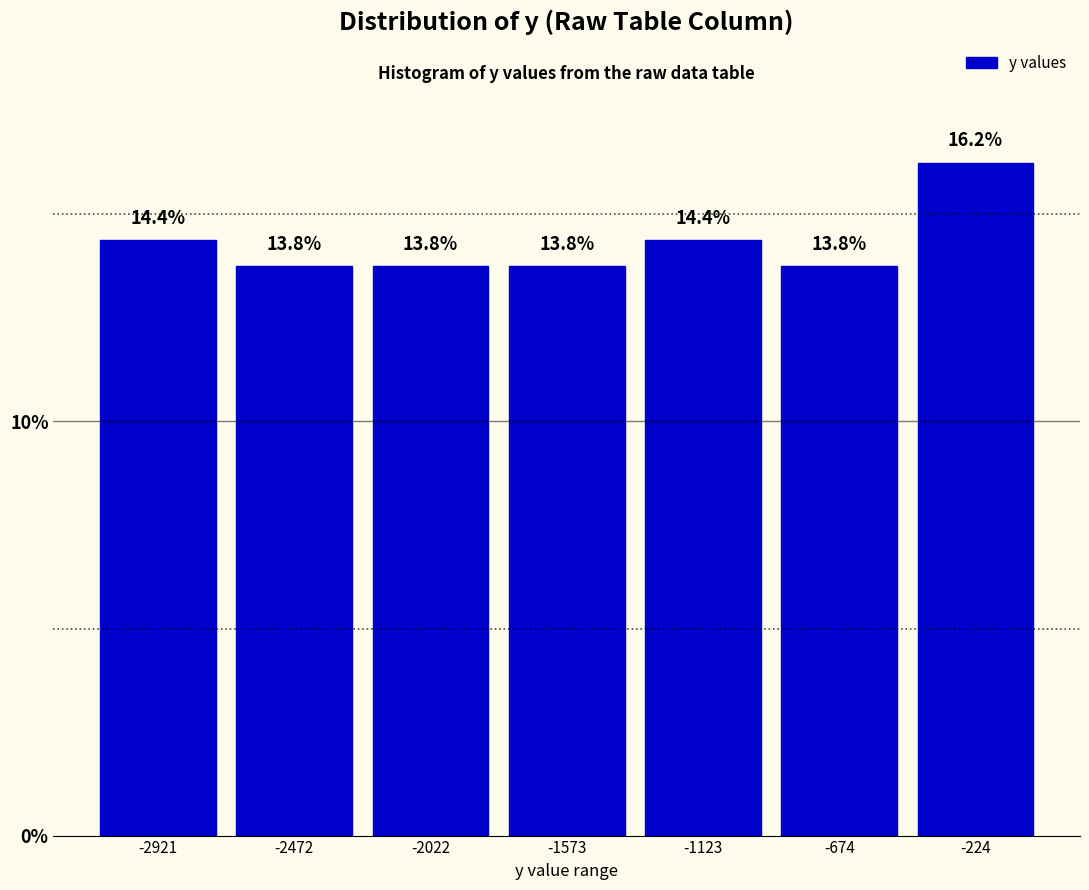

Reading left to right, list every bar in this chart as the range it spans on the x-axis followed by its height. The bar edges are not printed on the chart, so give them approximately, as read against the axis.

-3150 to -2700: 14.4
-2700 to -2250: 13.8
-2250 to -1800: 13.8
-1800 to -1350: 13.8
-1350 to -900: 14.4
-900 to -450: 13.8
-450 to 0: 16.2